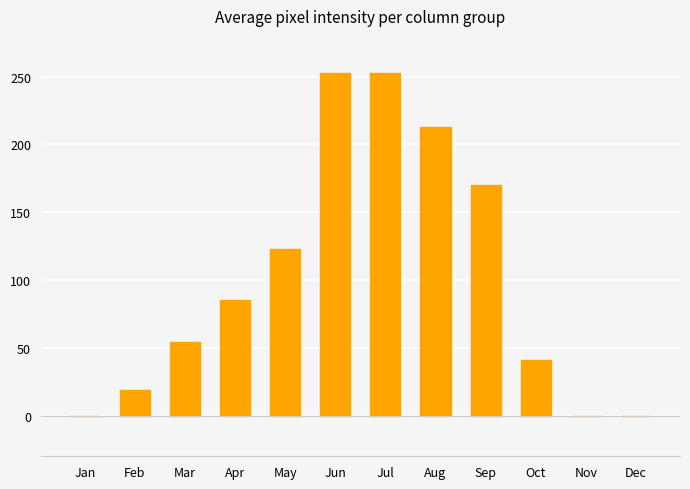

What is the sum of all values?

1211